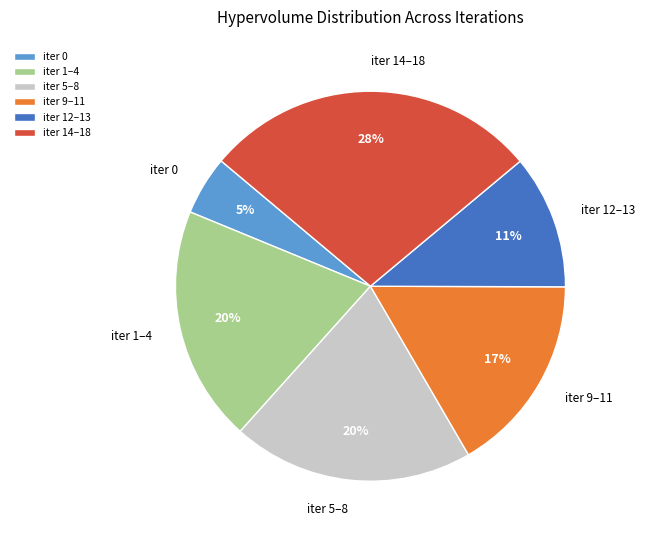

Does iter 1–4 represent more than half of the total?

No